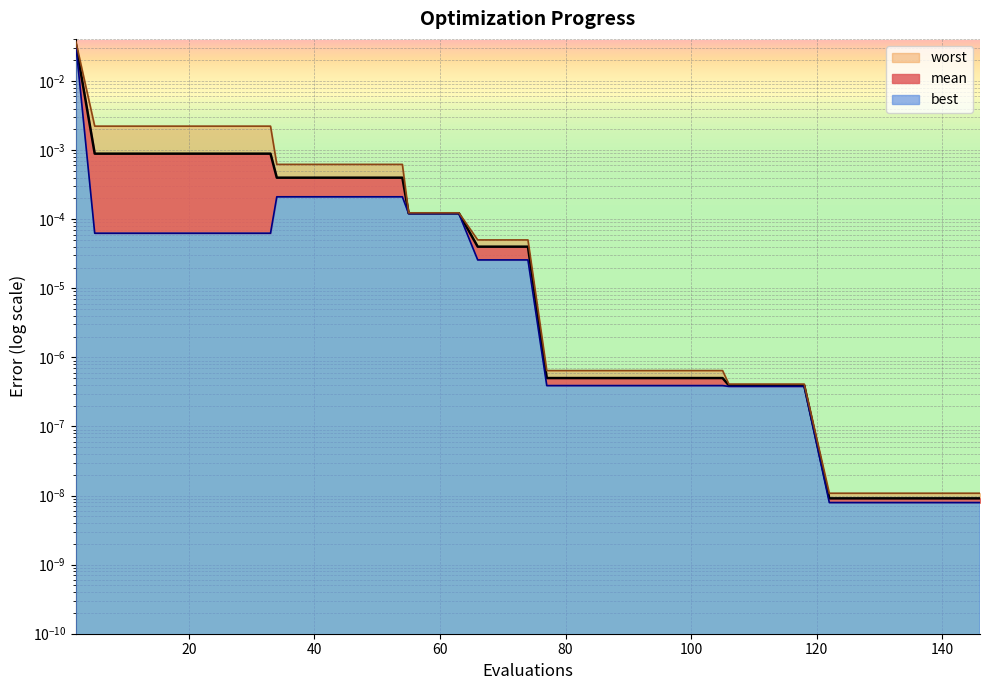

Is the value of best at 29 greater than the value of worst at 110?

Yes